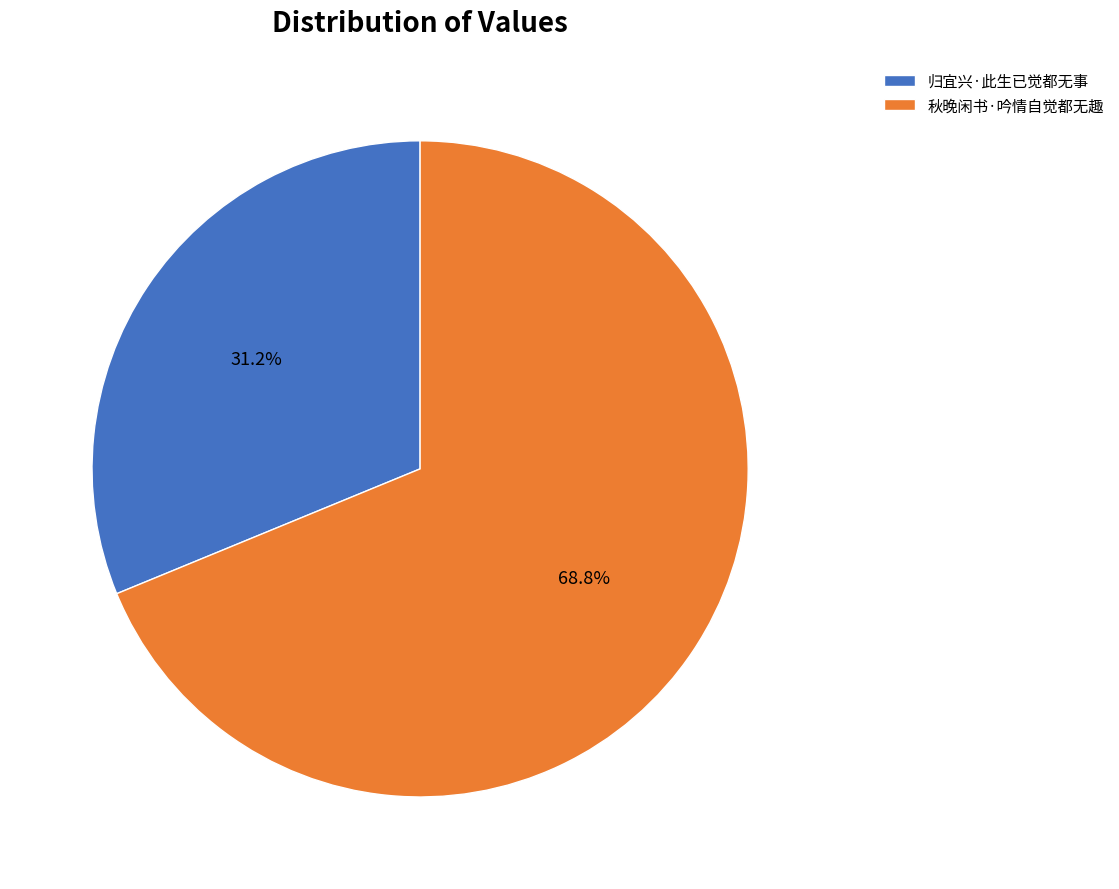

Which category has the smallest portion of the pie?

归宜兴·此生已觉都无事